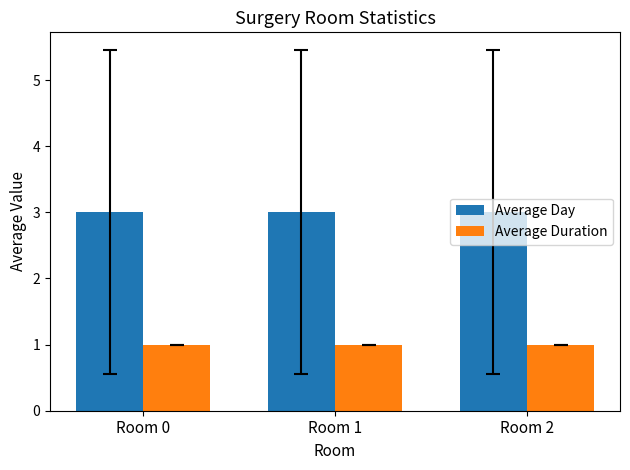

Reading left to right, transcribe all the data shown in this chart.

Average Day: Room 0=3	Room 1=3	Room 2=3
Average Duration: Room 0=1	Room 1=1	Room 2=1